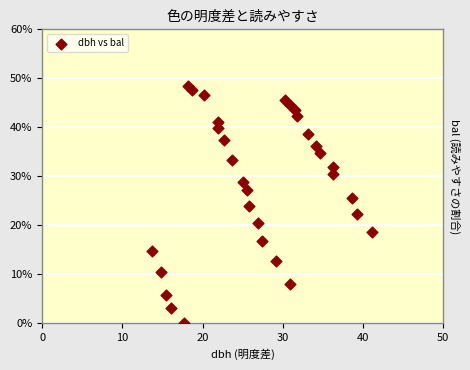

What is the range of Y values (max minus min)?

48.5